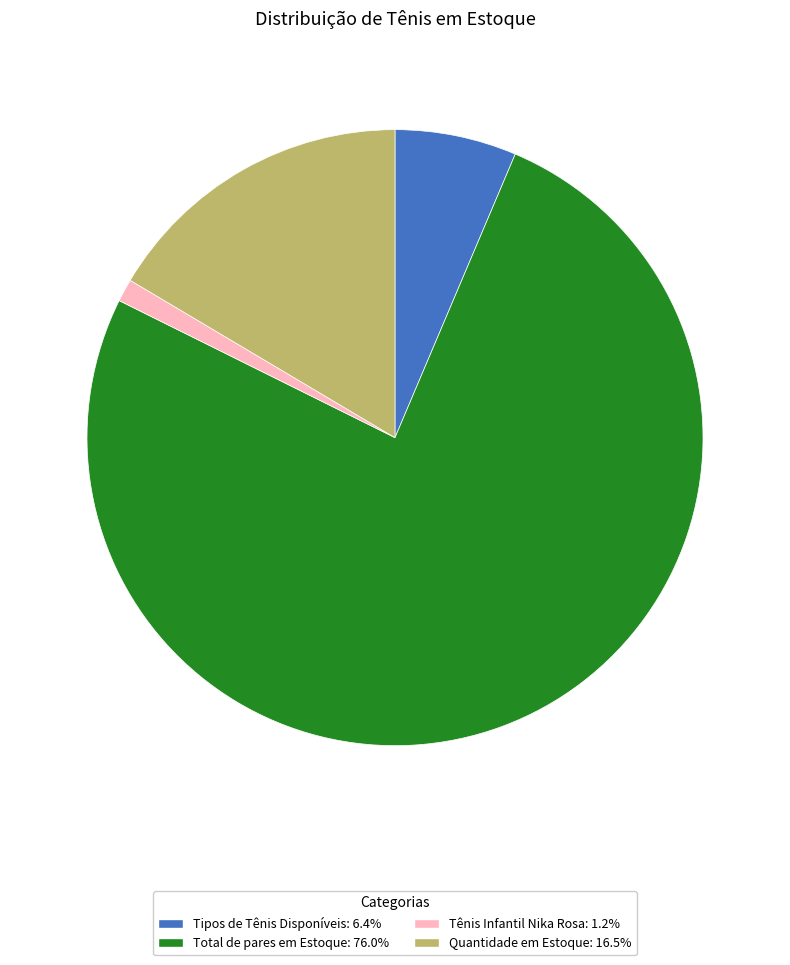

Does Total de pares em Estoque represent more than half of the total?

Yes